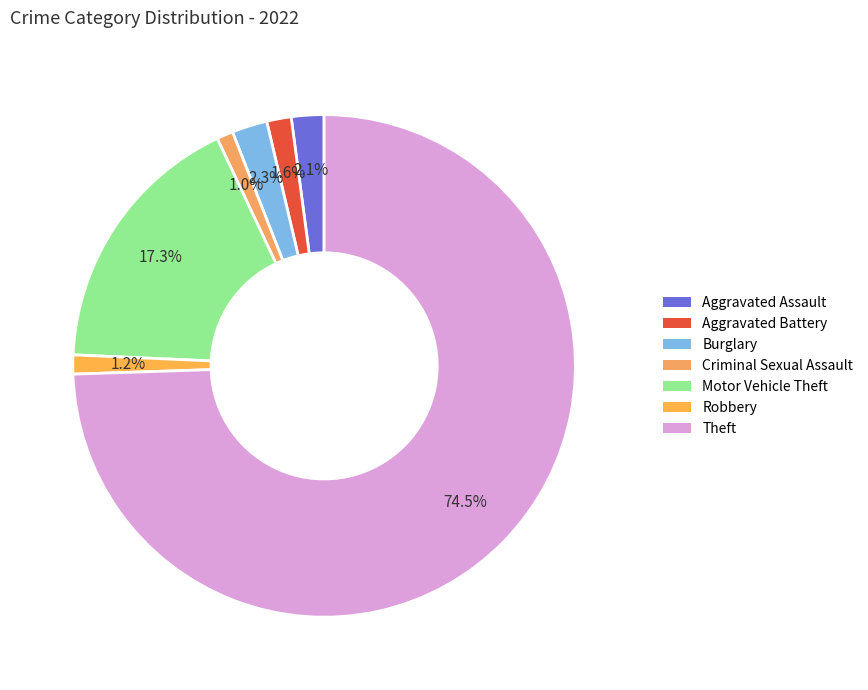

How many segments does this pie chart have?

7